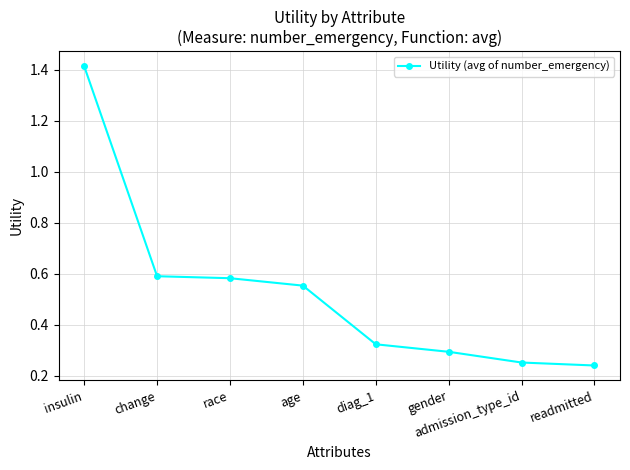

True or false: there are more than 1 points higher than both neighbors.

False